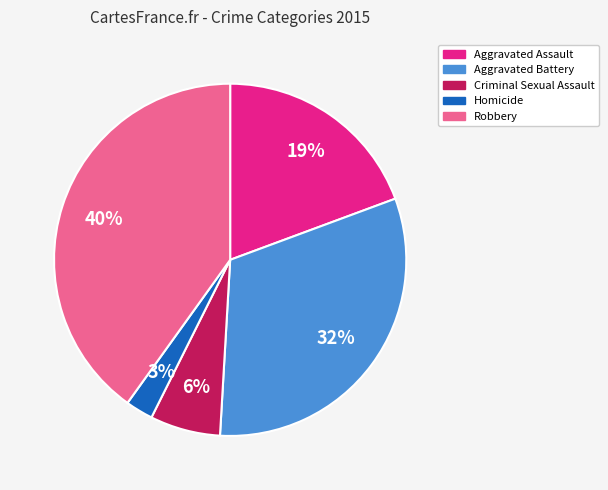

What percentage is the Criminal Sexual Assault slice, to the nearest percent?

6%